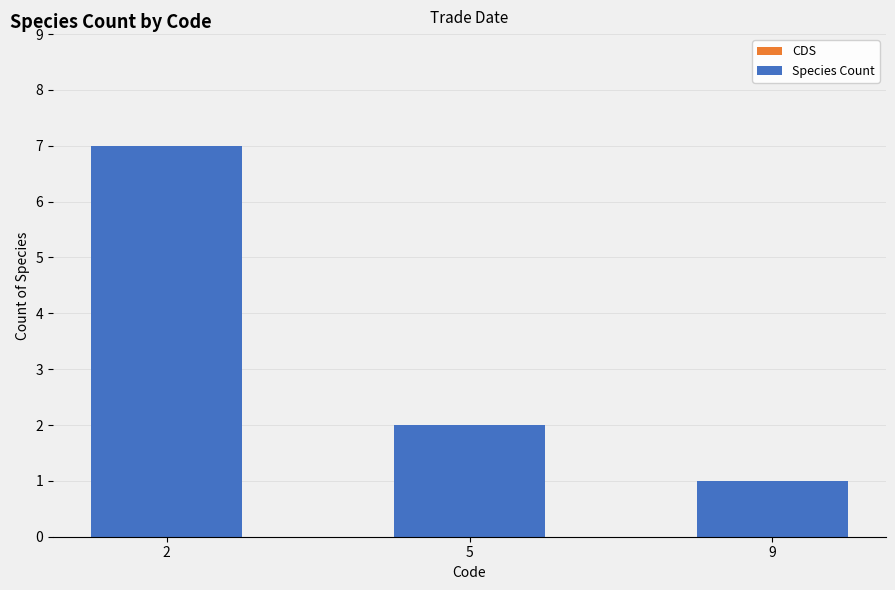

Reading left to right, list all the values displayed in this chart.

7	2	1